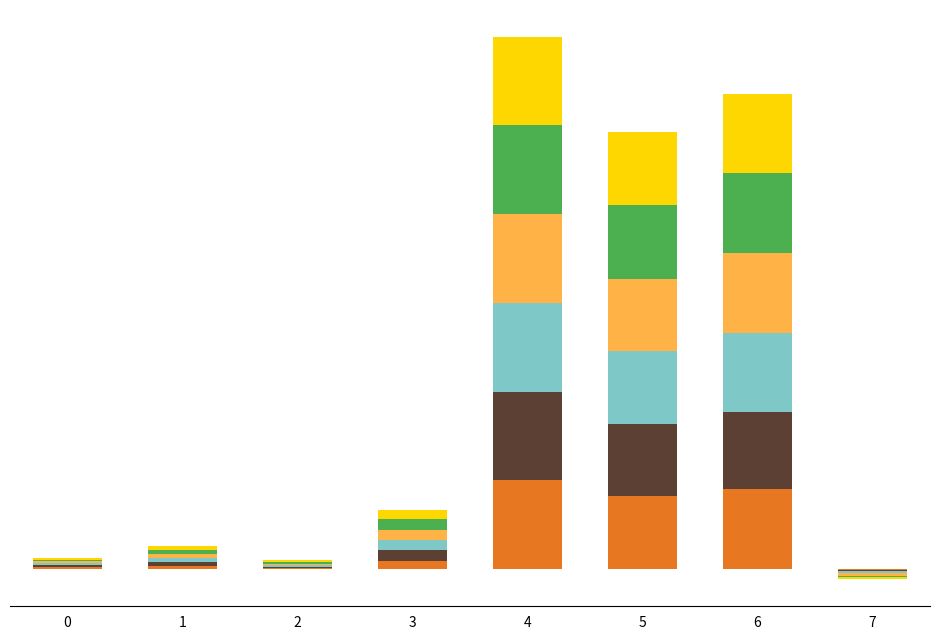

What is the total value across all series at 3?

0.1